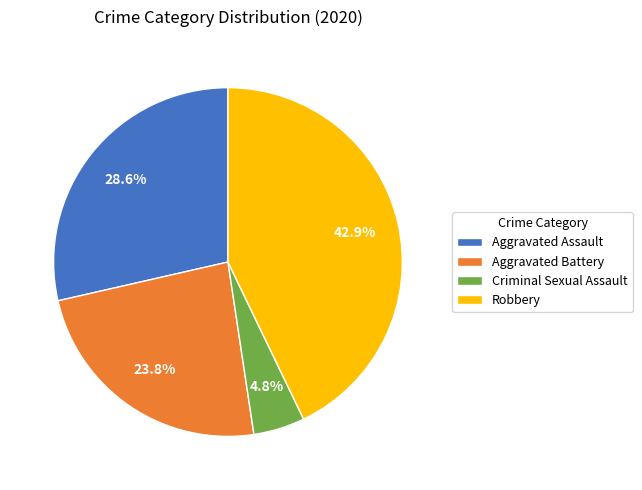

Rank the categories by value from lowest to highest.

Criminal Sexual Assault, Aggravated Battery, Aggravated Assault, Robbery